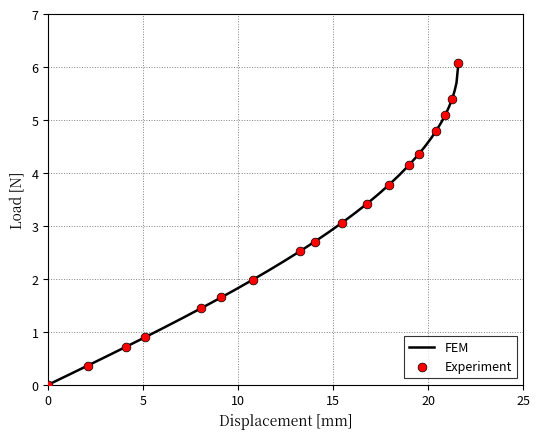

What is the greatest value displayed?

6.1